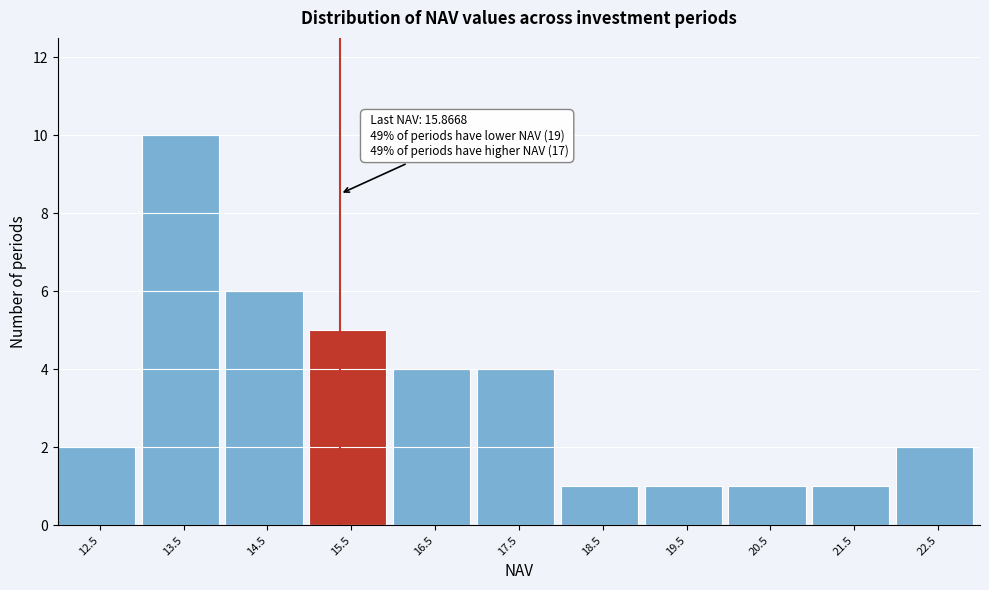

Reading left to right, list all the values displayed in this chart.

12.5=2	13.5=10	14.5=6	15.5=5	16.5=4	17.5=4	18.5=1	19.5=1	20.5=1	21.5=1	22.5=2